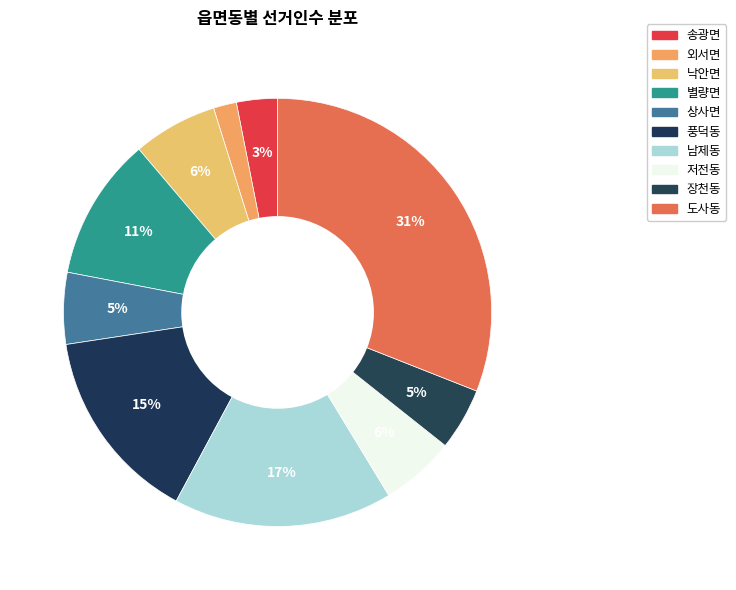

How many segments does this pie chart have?

10